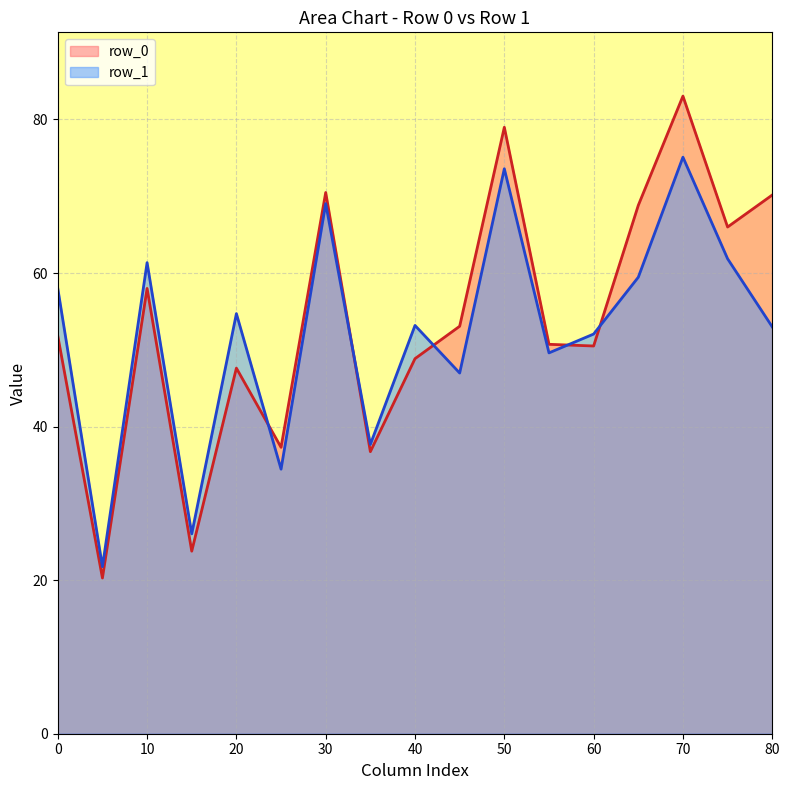

Rank the series by their maximum value, from lowest to highest.

row_1, row_0